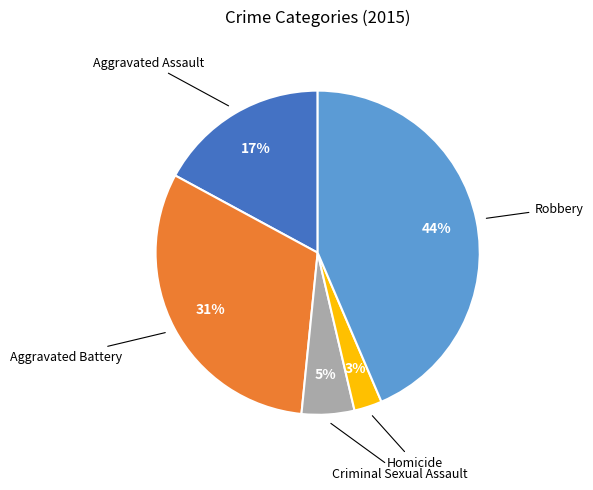

To the nearest percent, what is the difference between the largest and smallest slice percentages?

41%